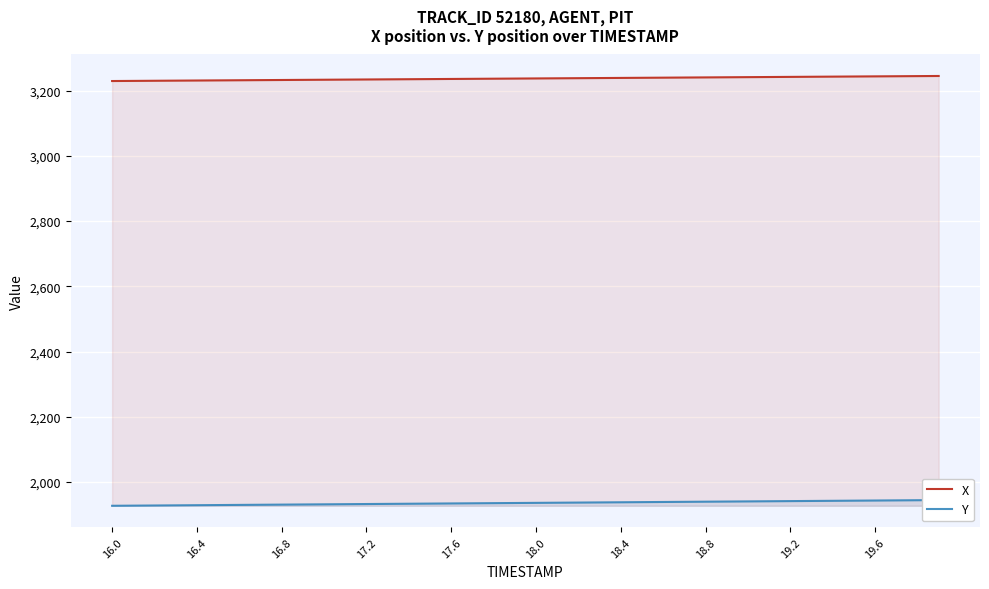

What is the label of the 31st point from the right?

19.6